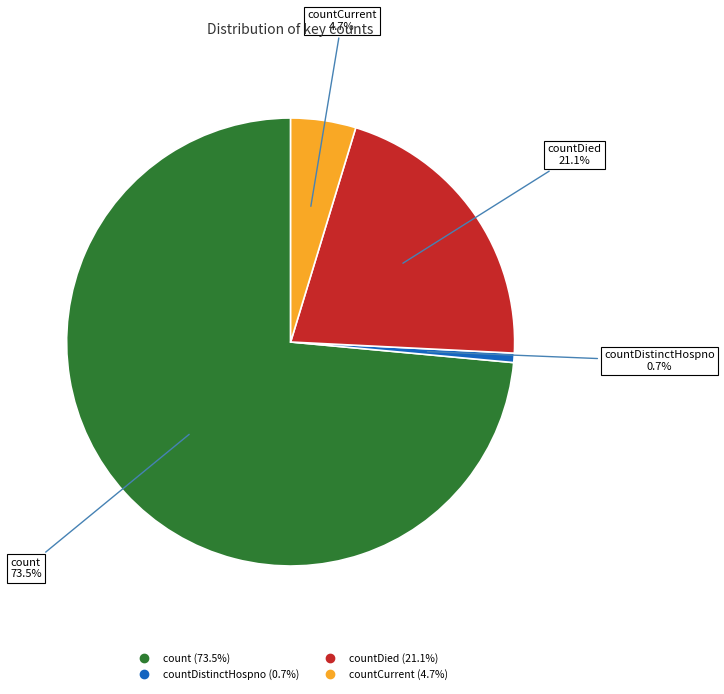

Count the number of slices in the pie.

4